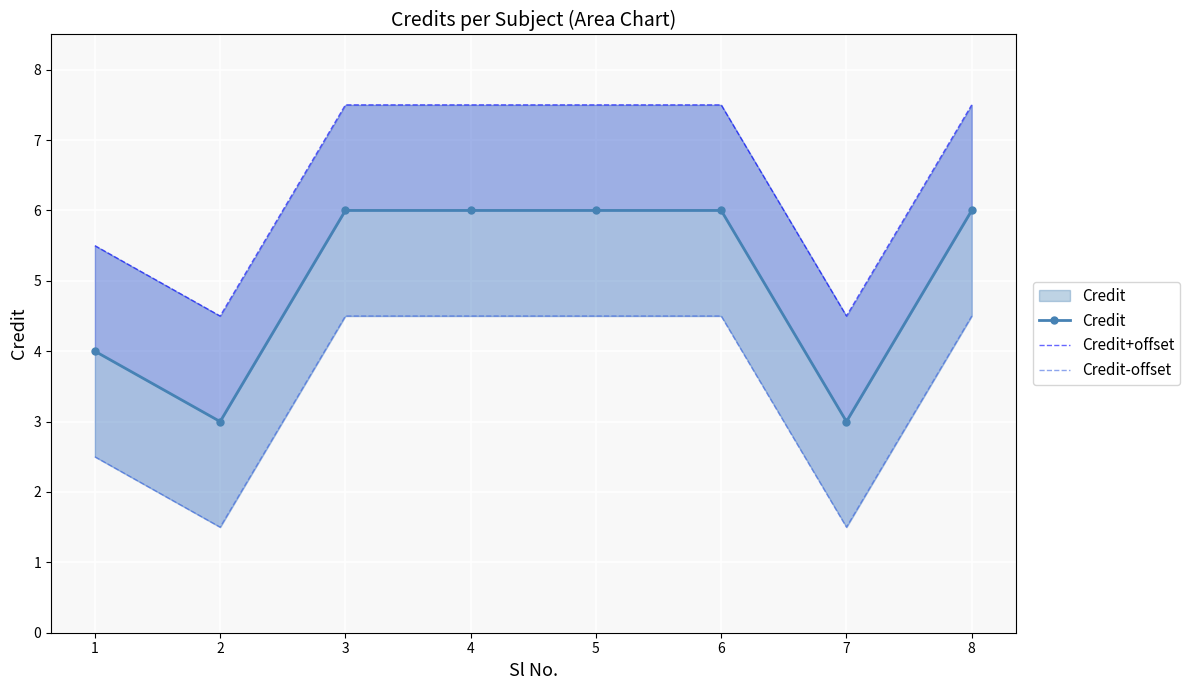

At how many categories does at least one series exceed 3?

8